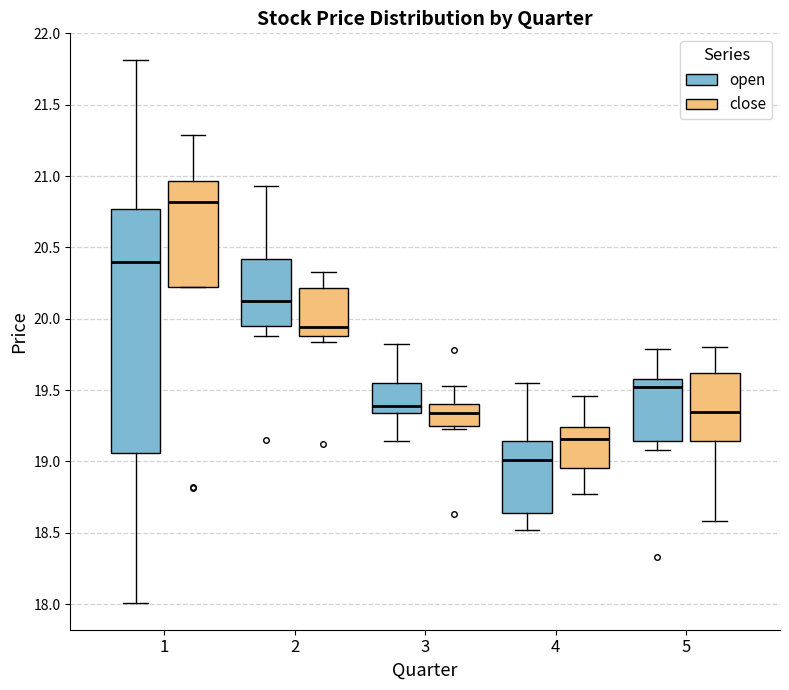

Reading left to right, transcribe this box plot: for each box, give where its median line is, the range the box spans, and where its two whiskers end, as read against the y-axis. The values are not printed on the chart, so give them approximately, as read against the axis.

1 (open): median 20.40, box 19.05 to 20.75, whiskers 18.00 to 21.80
1 (close): median 20.80, box 20.20 to 20.95, whiskers 20.20 to 21.30
2 (open): median 20.15, box 19.95 to 20.40, whiskers 19.90 to 20.95
2 (close): median 19.95, box 19.90 to 20.20, whiskers 19.85 to 20.35
3 (open): median 19.40, box 19.35 to 19.55, whiskers 19.15 to 19.80
3 (close): median 19.35, box 19.25 to 19.40, whiskers 19.25 (just below the box's lower edge) to 19.55
4 (open): median 19.00, box 18.65 to 19.15, whiskers 18.50 to 19.55
4 (close): median 19.15, box 18.95 to 19.25, whiskers 18.75 to 19.45
5 (open): median 19.50, box 19.15 to 19.60, whiskers 19.10 to 19.80
5 (close): median 19.35, box 19.15 to 19.60, whiskers 18.60 to 19.80